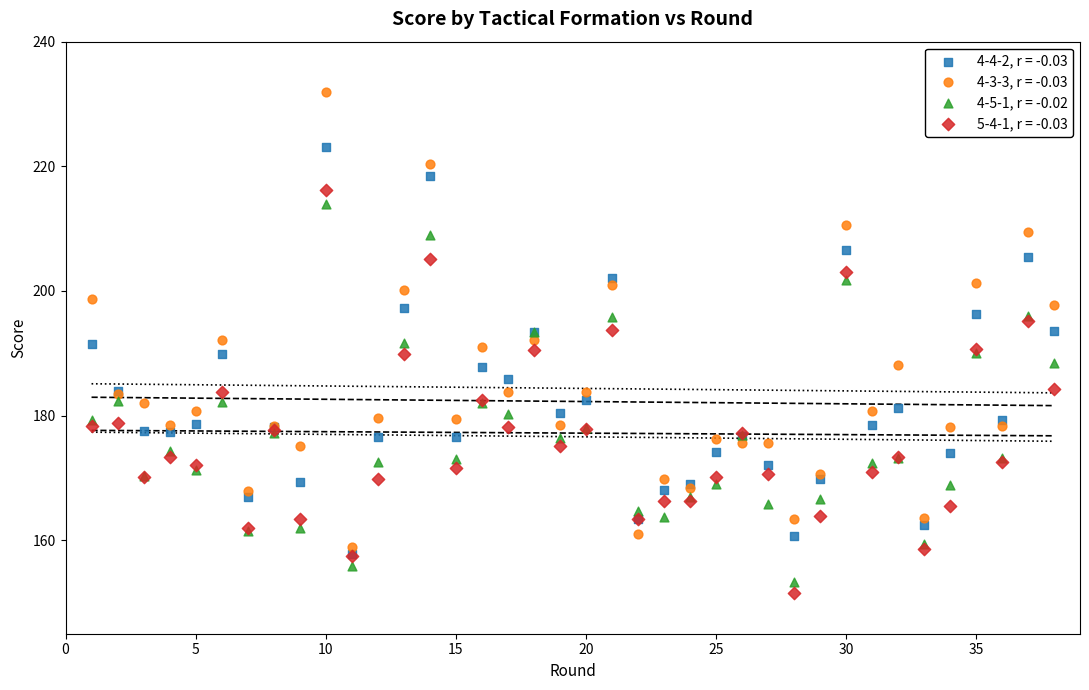

Which series has the widest spread of Y values?

4-3-3, r = -0.03